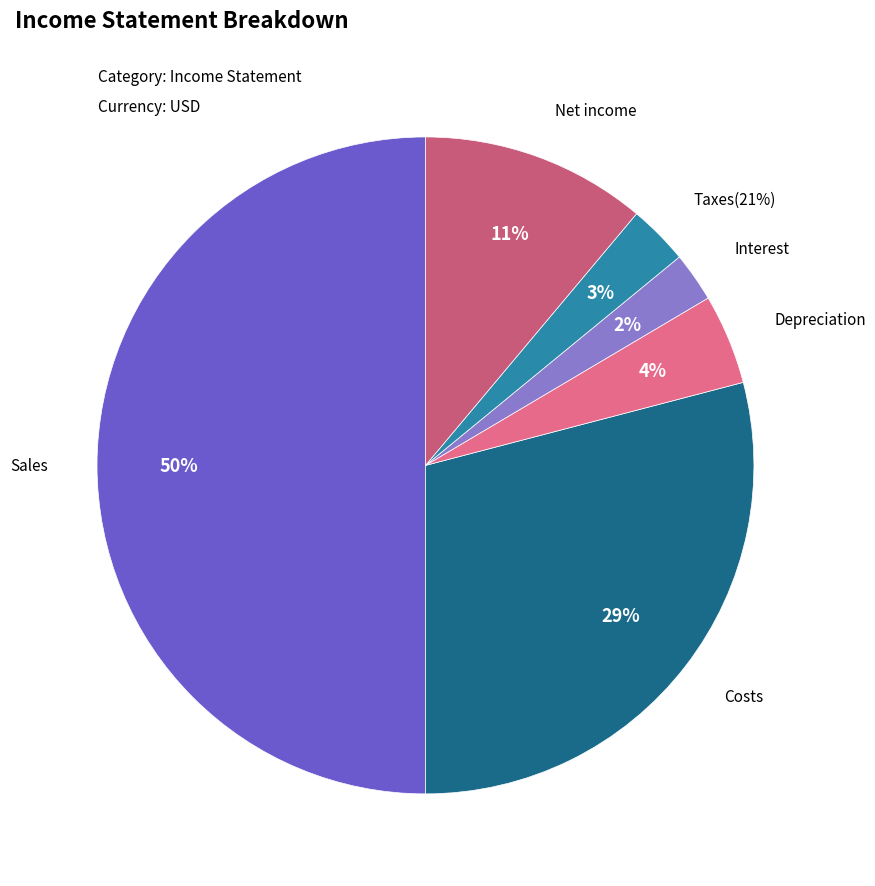

Count the number of slices in the pie.

6